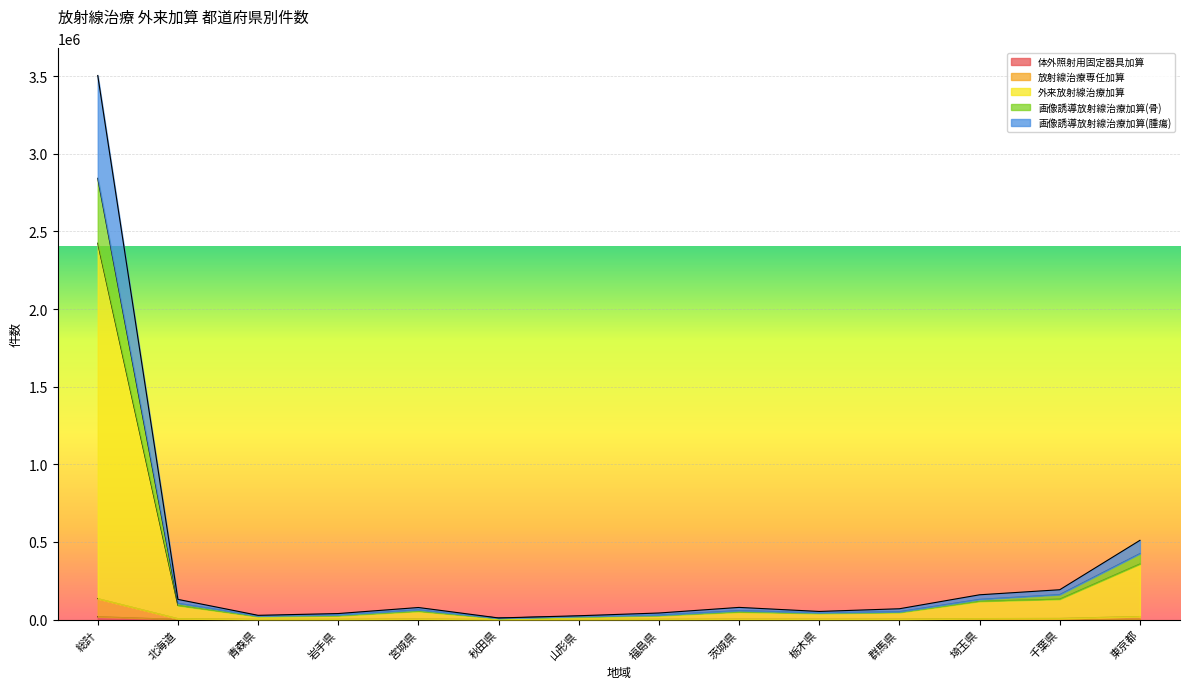

Where does the 画像誘導放射線治療加算(骨) series first go above 77502?

総計